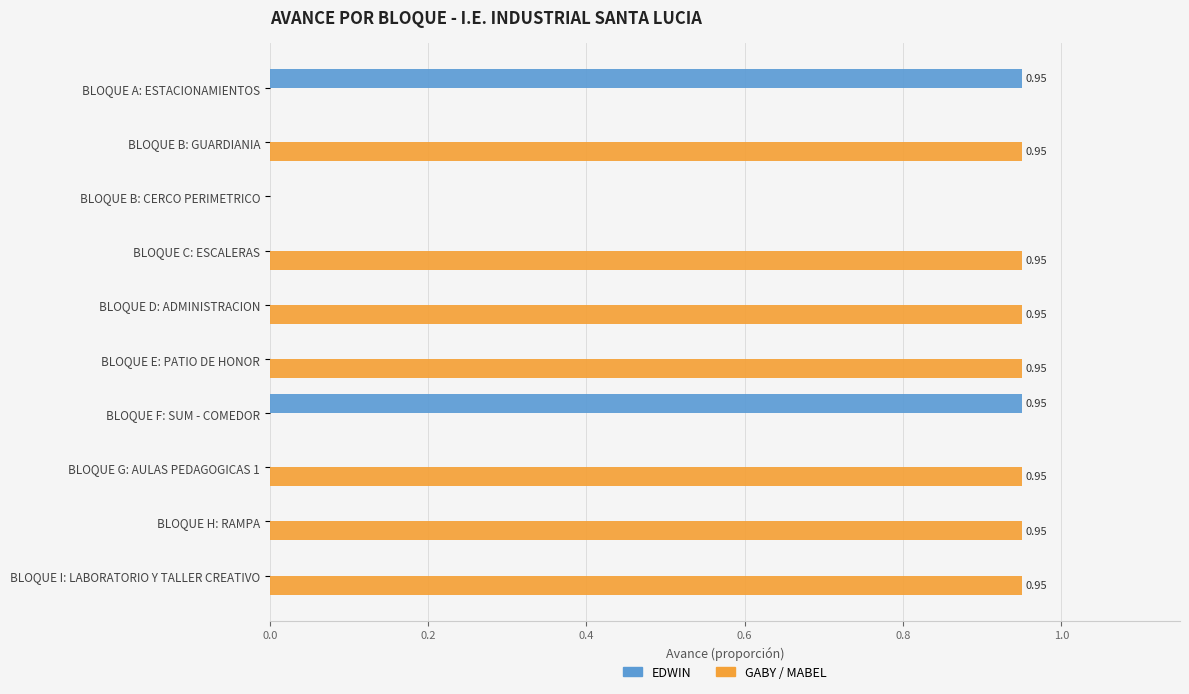

What is the sum of all EDWIN values?

1.9